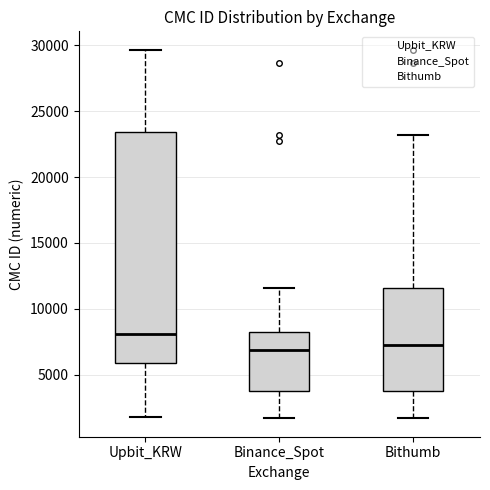

Reading left to right, read every box against the y-axis: the position of its median line, the range the box covers, and the ends of its whiskers. The values are not printed on the chart, so give them approximately, as read against the axis.

Upbit_KRW: median 8000, box 6000 to 23500, whiskers 2000 to 29500
Binance_Spot: median 7000, box 3500 to 8500, whiskers 1500 to 11500
Bithumb: median 7500, box 3500 to 11500, whiskers 1500 to 23000